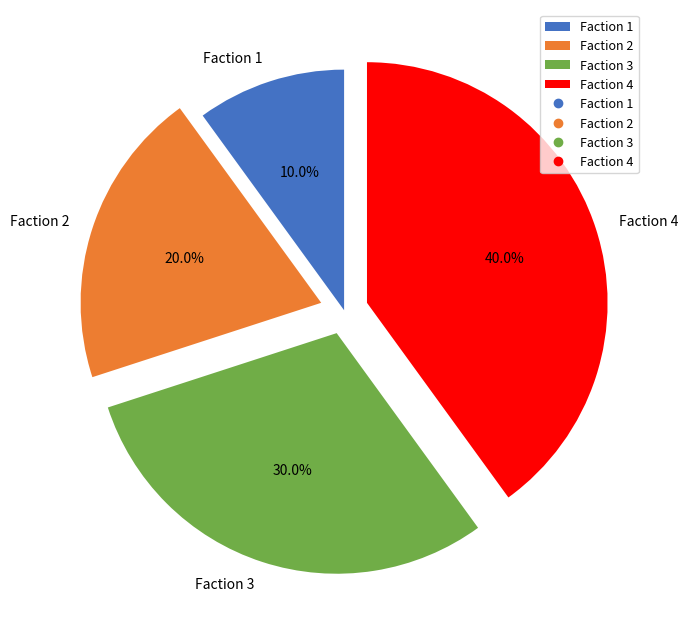

The Faction 2 slice represents 20% of the pie. True or false?

True